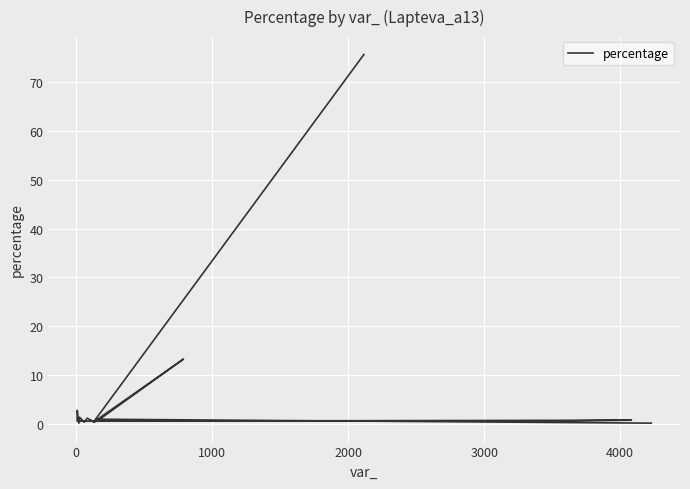

True or false: the data has more than 0 interior local peaks.

True